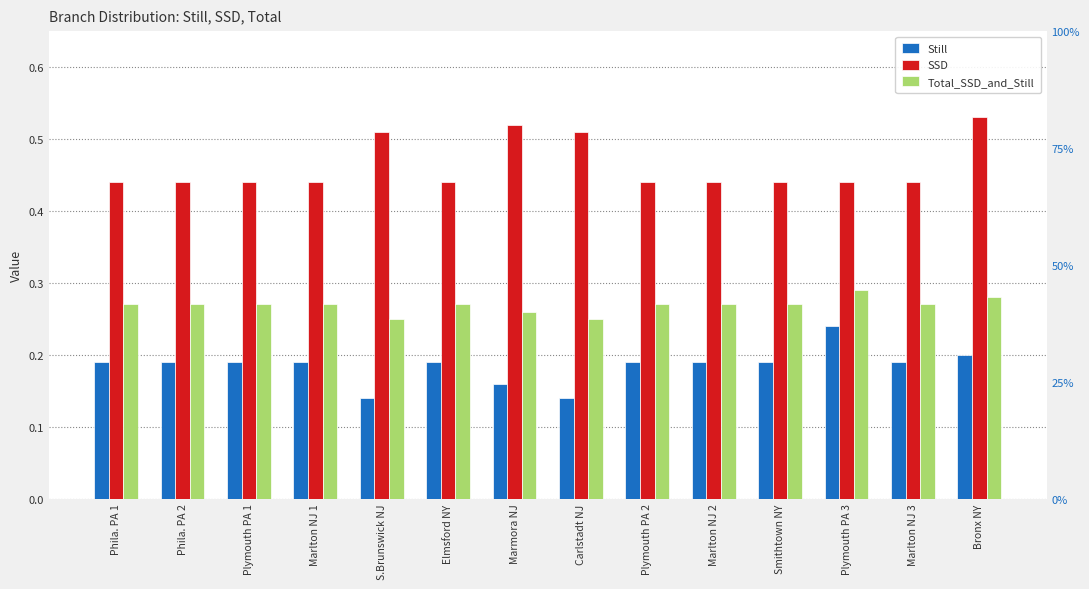

Is it true that Total_SSD_and_Still equals 0.2 at Bronx NY?

False